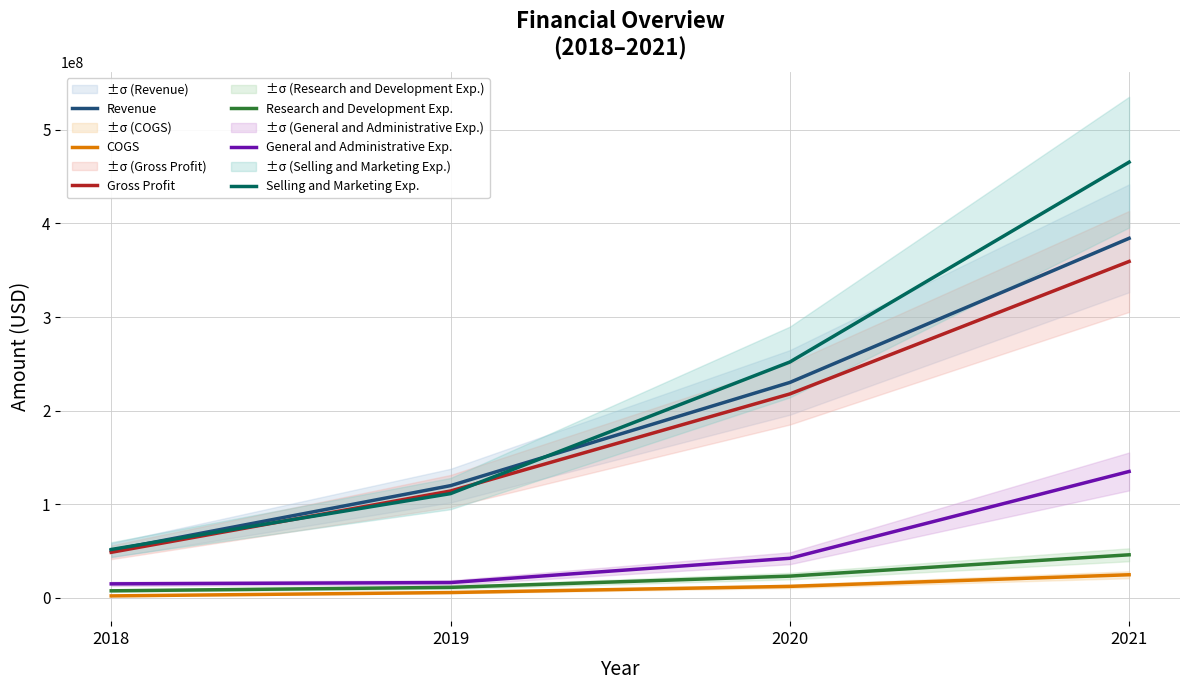

What is the smallest value displayed?

2112000